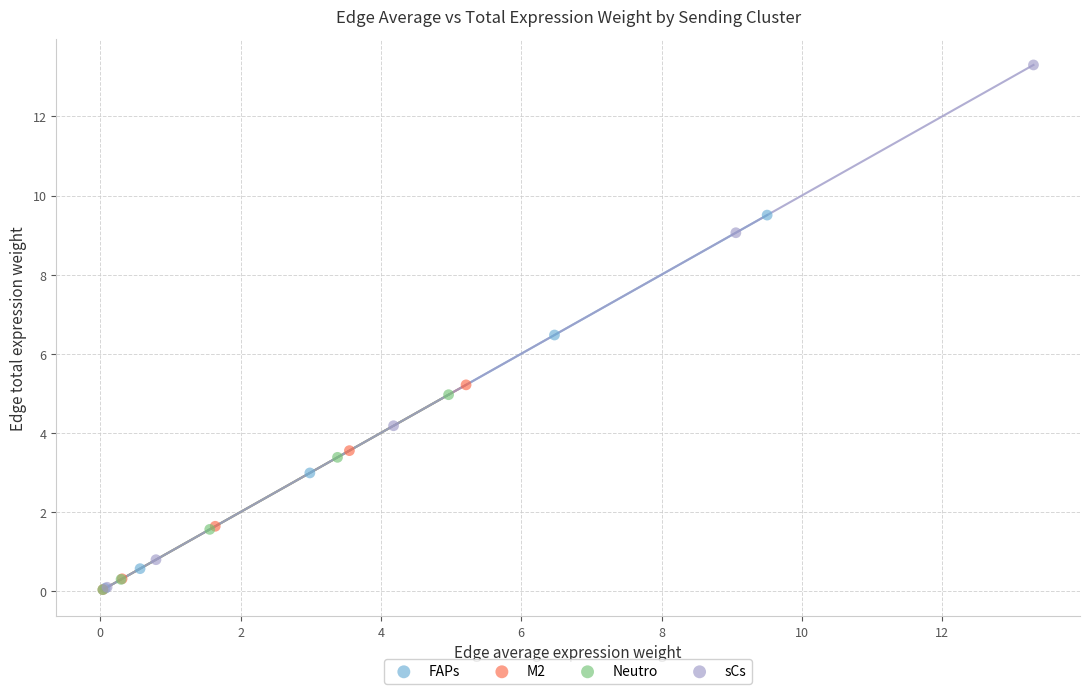

Which series has the widest spread of Y values?

sCs